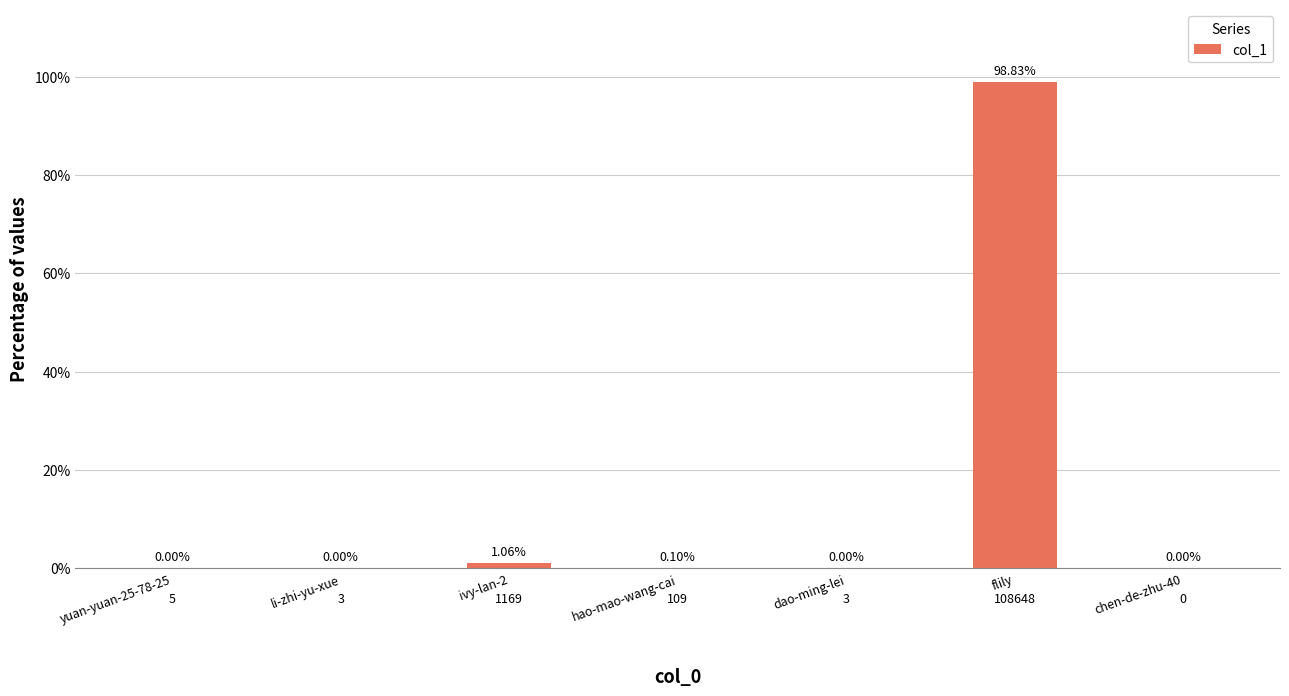

At which label is the value closest to 49?

ivy-lan-2